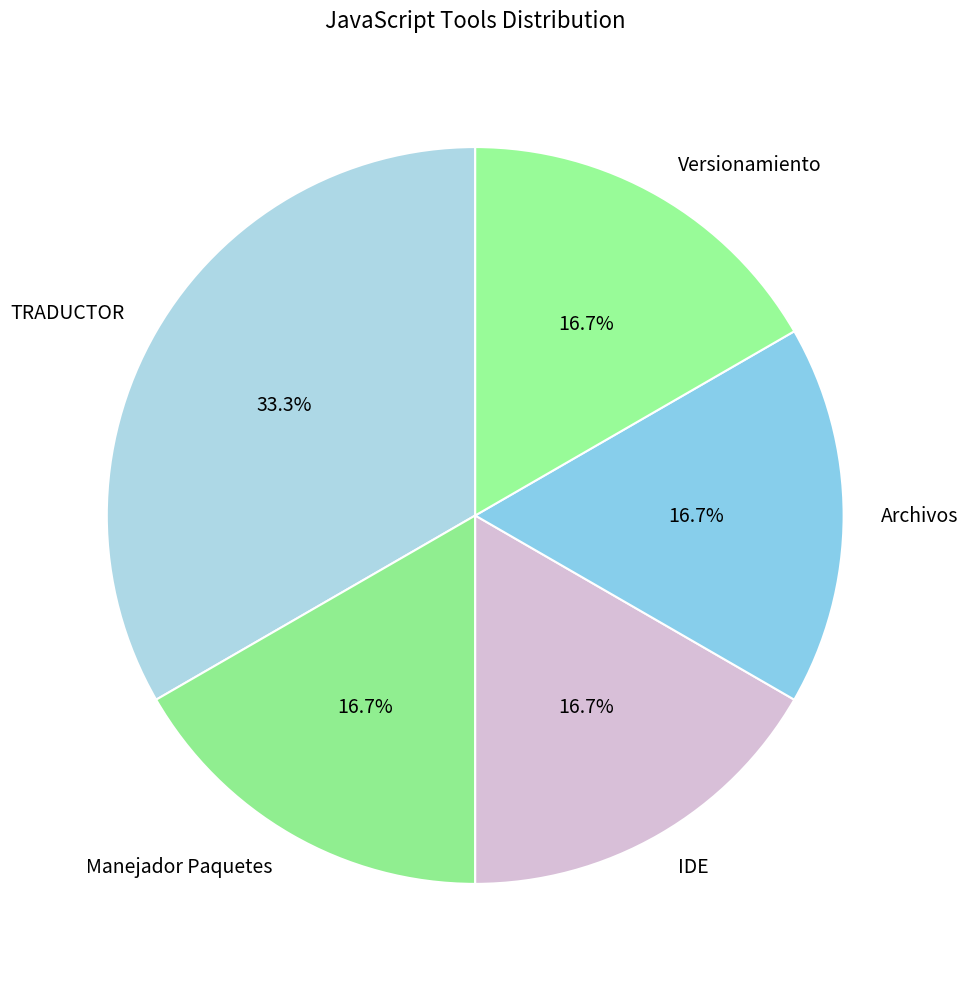

True or false: TRADUCTOR accounts for 33% of the total.

True